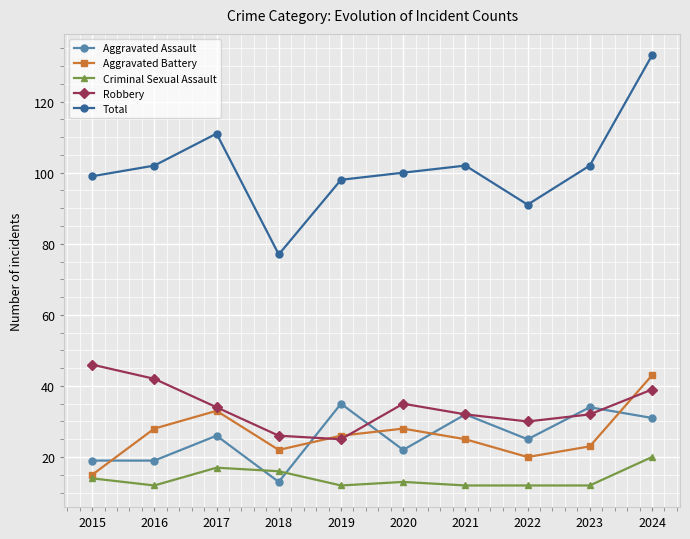

What value does the Criminal Sexual Assault series have at 2019?

12